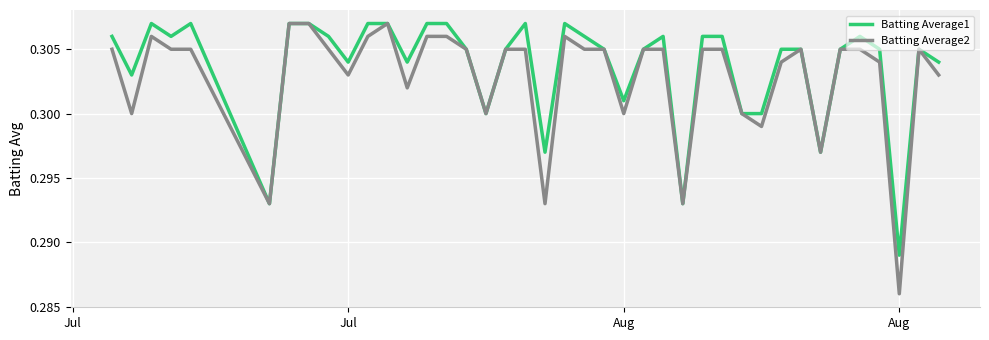

Which series has the largest range (max minus min)?

Batting Average2